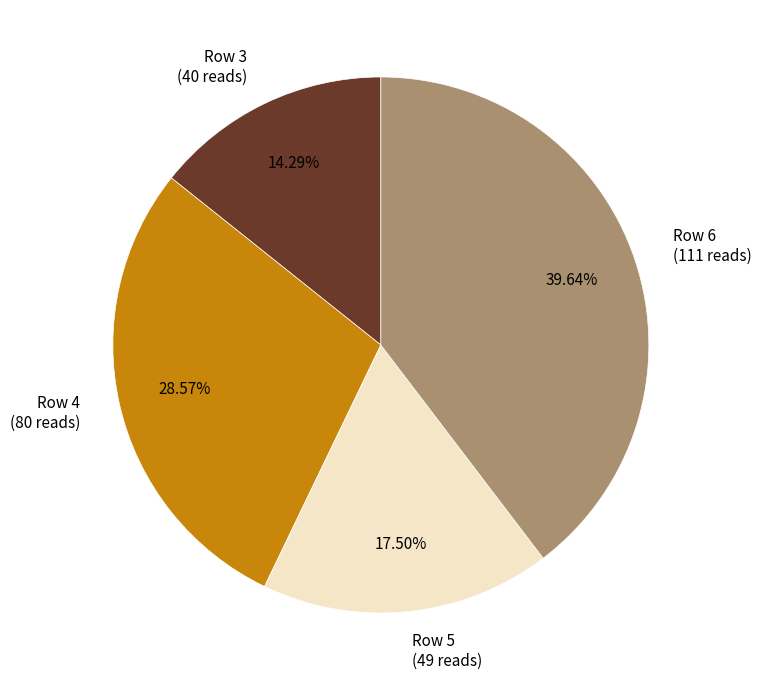

Between Row 6 (111 reads) and Row 3 (40 reads), which is larger?

Row 6 (111 reads)